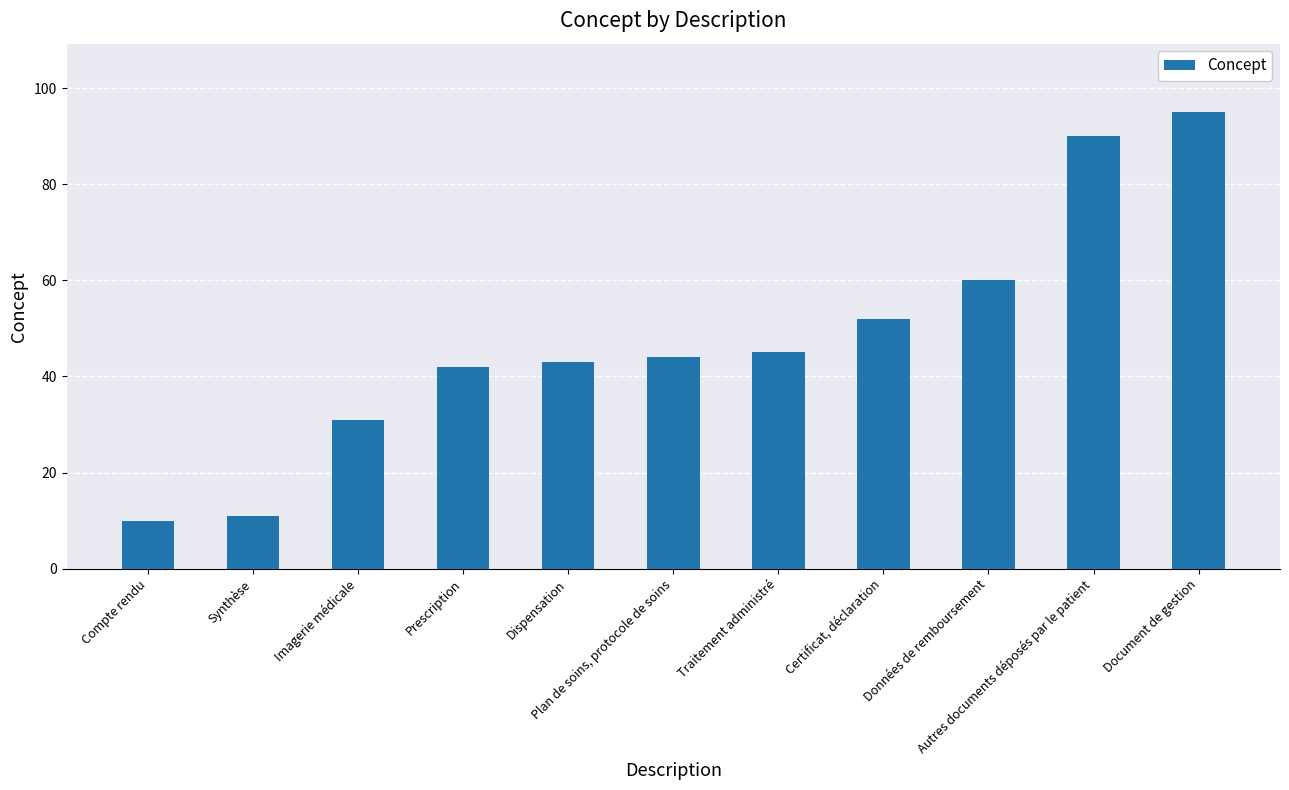

What is the value of the 5th bar from the left?

43